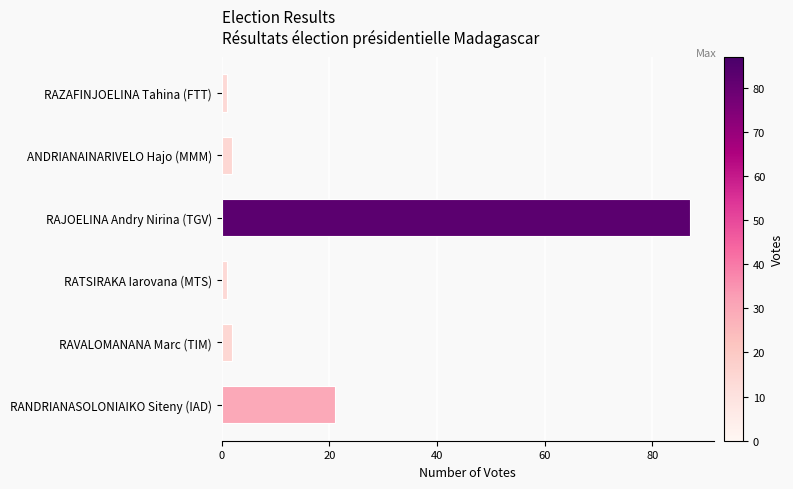

What is the average value?

19